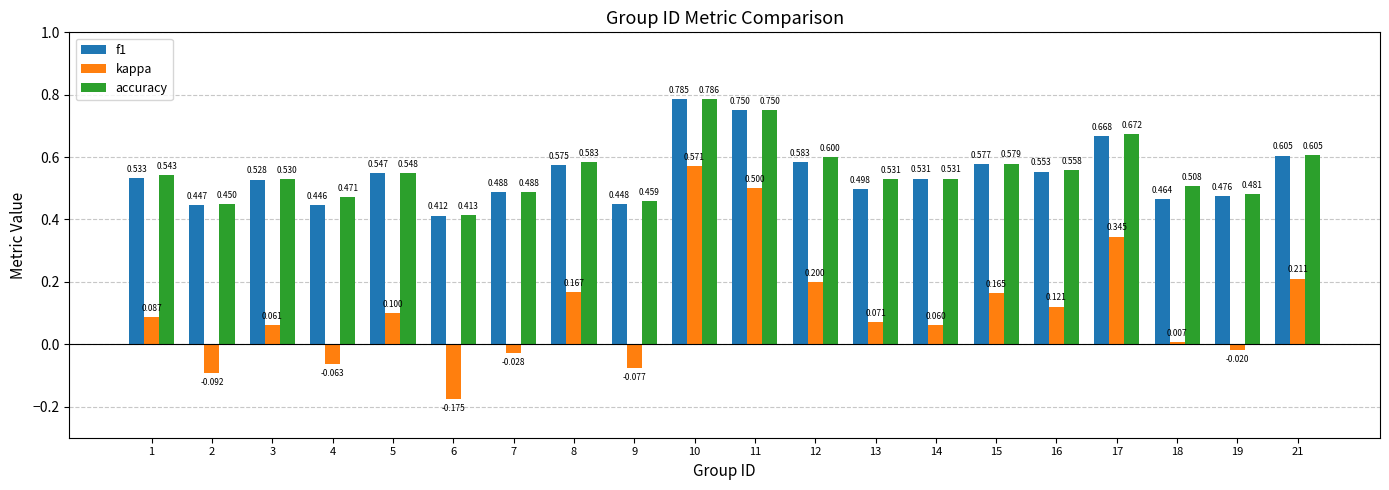

What is the difference between the kappa values at 14 and 4?

0.1